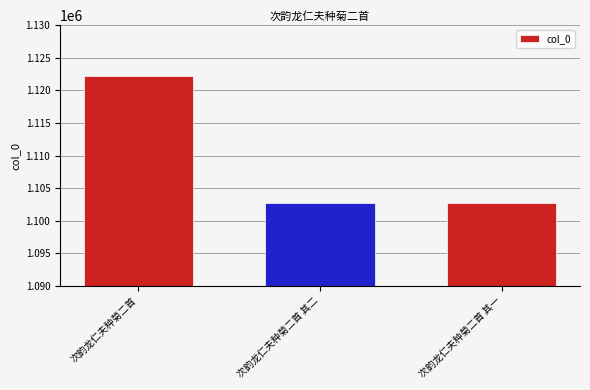

Approximately how many times larger is the value at 次韵龙仁夫种菊二首 其一 compared to 次韵龙仁夫种菊二首 其二?

1.0